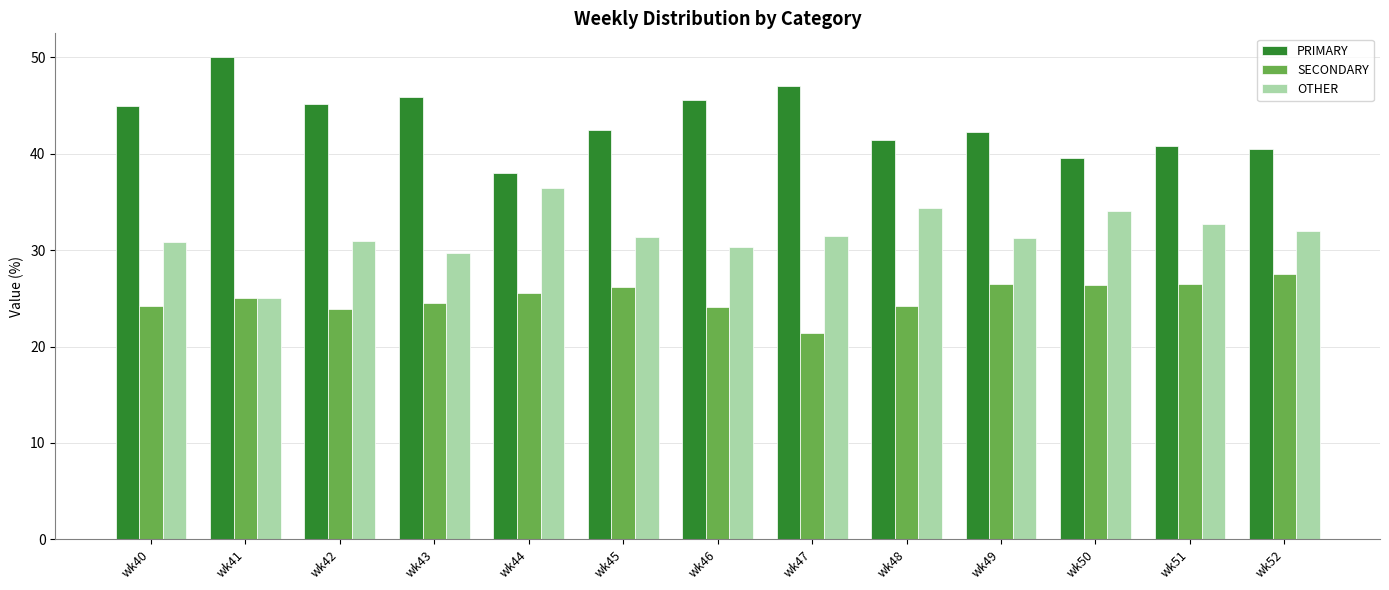

At how many categories does at least one series exceed 48?

1